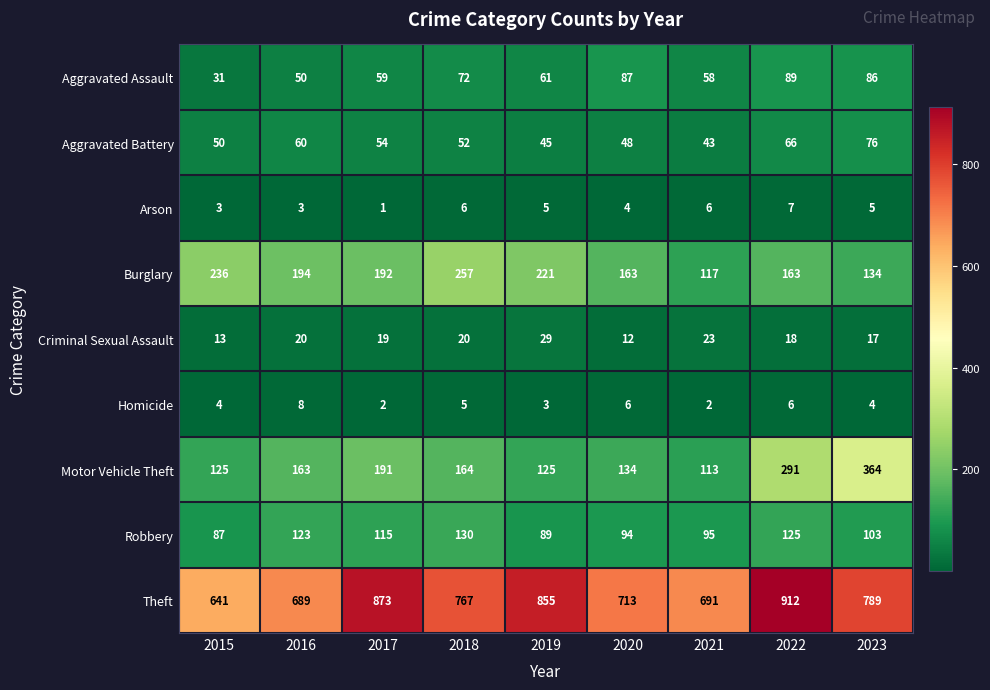

At which label is Motor Vehicle Theft closest to 238?

2017